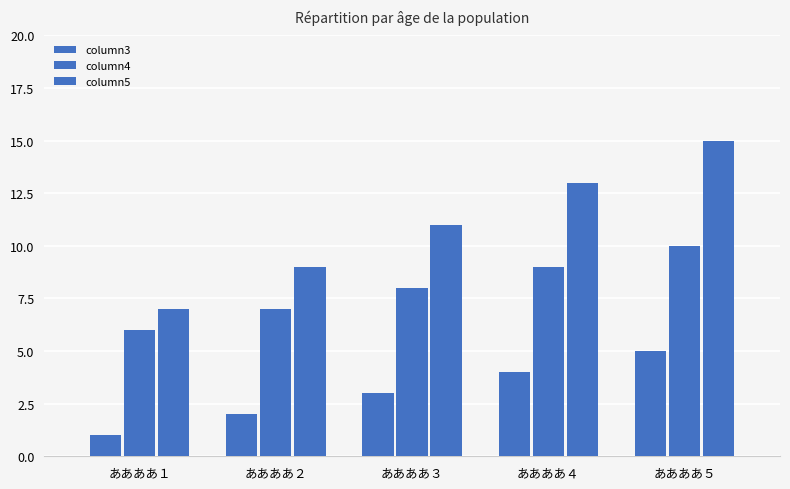

What is the value of the column4 bar at the 2nd from the left?

7